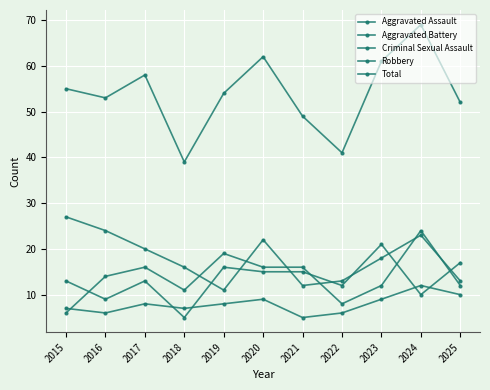

The Aggravated Assault series shows 16 at 2019. True or false?

True